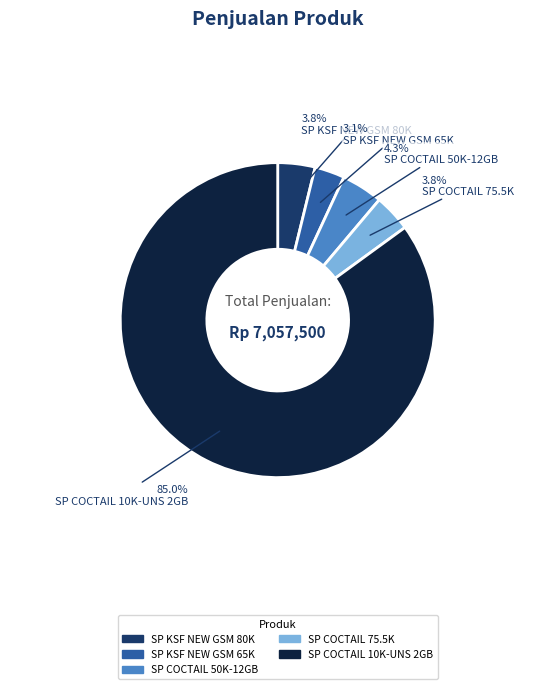

Is the sum of SP COCTAIL 10K-UNS 2GB and SP COCTAIL 75.5K greater than half?

Yes